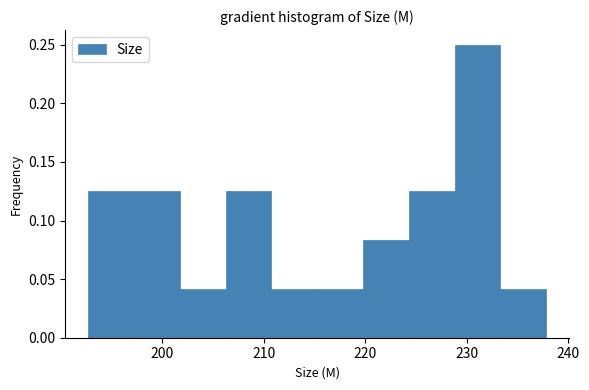

Which range on the x-axis has the tallest bar?

229 to 233